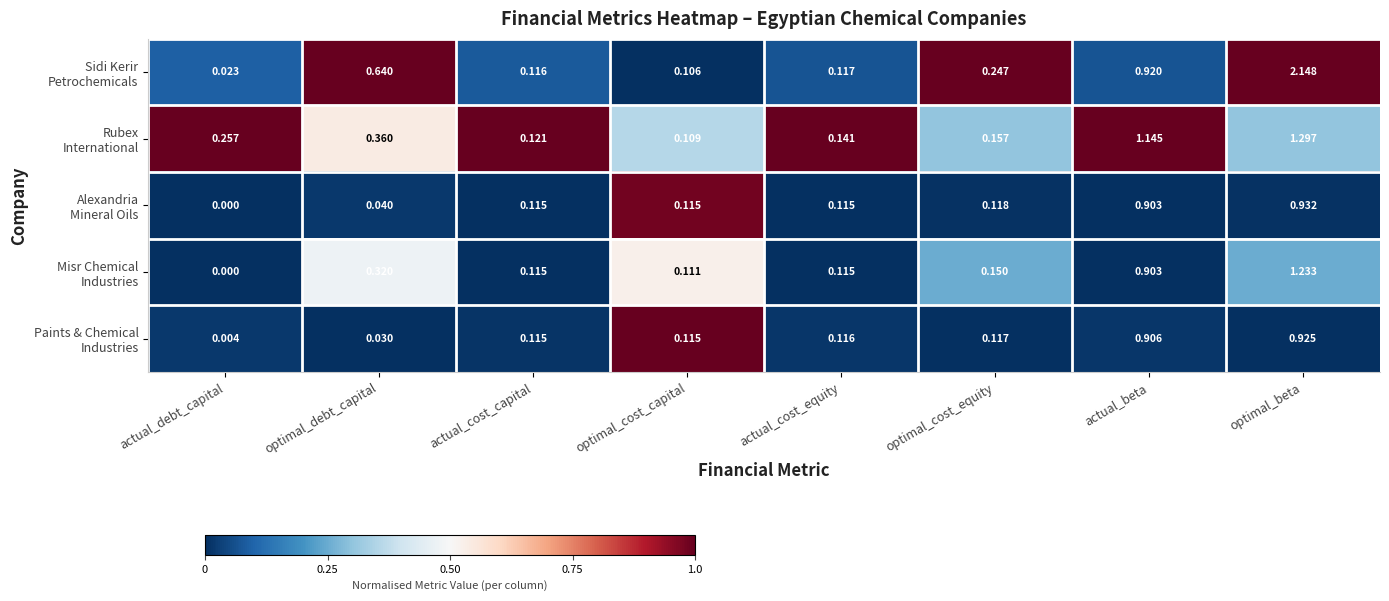

At which category does the chart reach its peak across all series?

optimal_beta